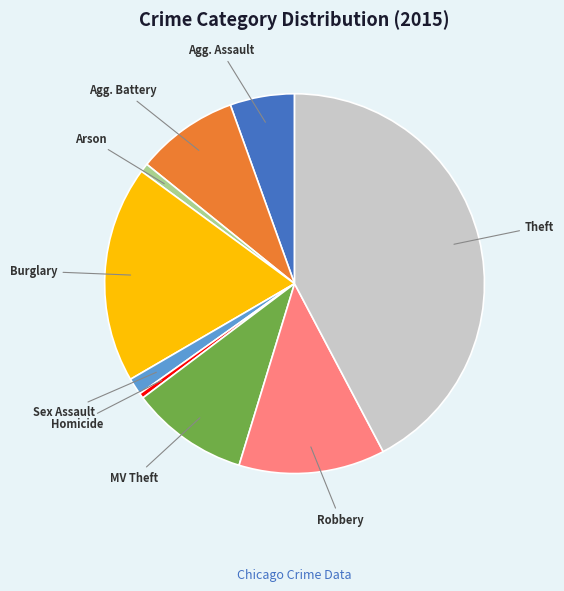

Is there a majority slice in this chart?

No